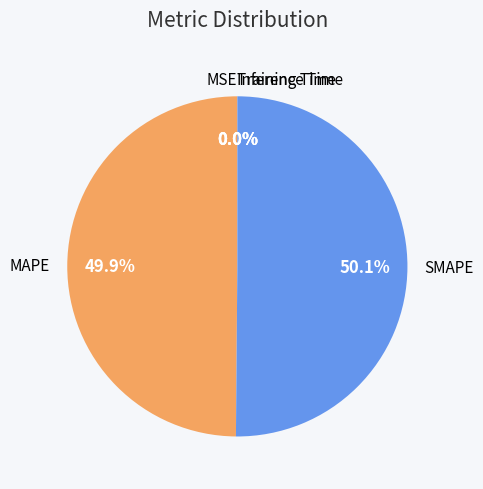

How many slices are in this pie chart?

5